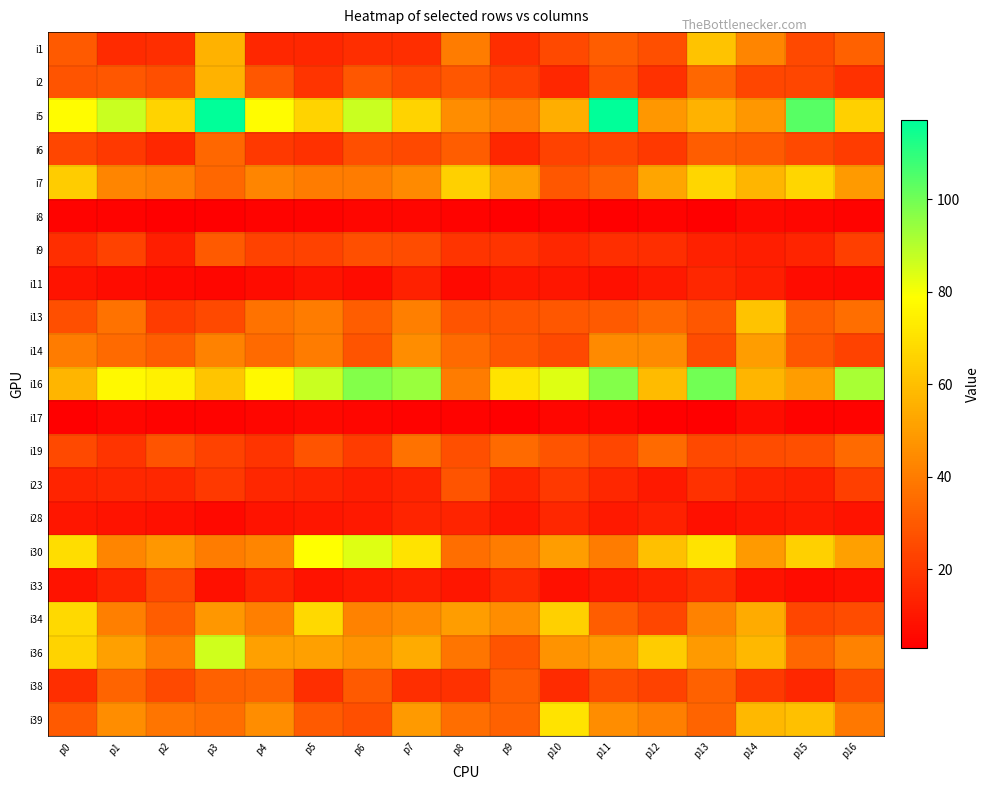

What is the greatest value displayed?

117